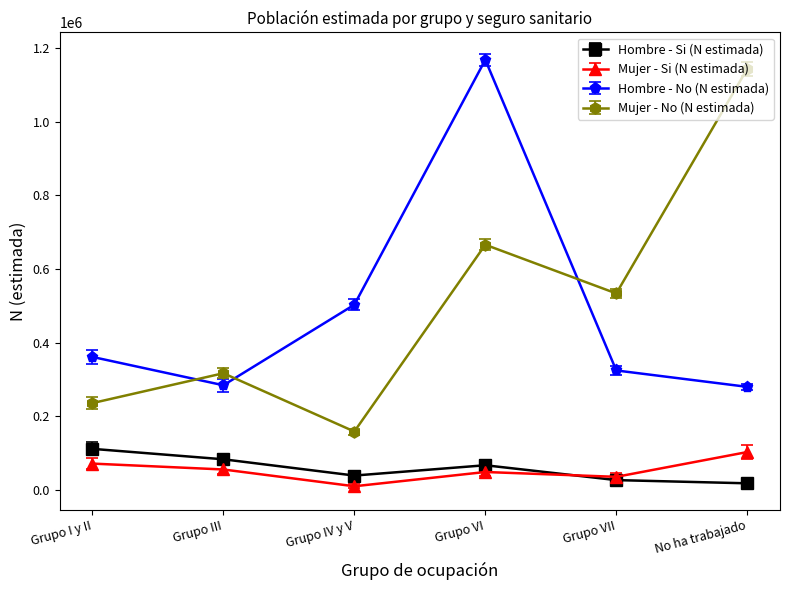

Does the chart display data point markers on the line(s)?

Yes